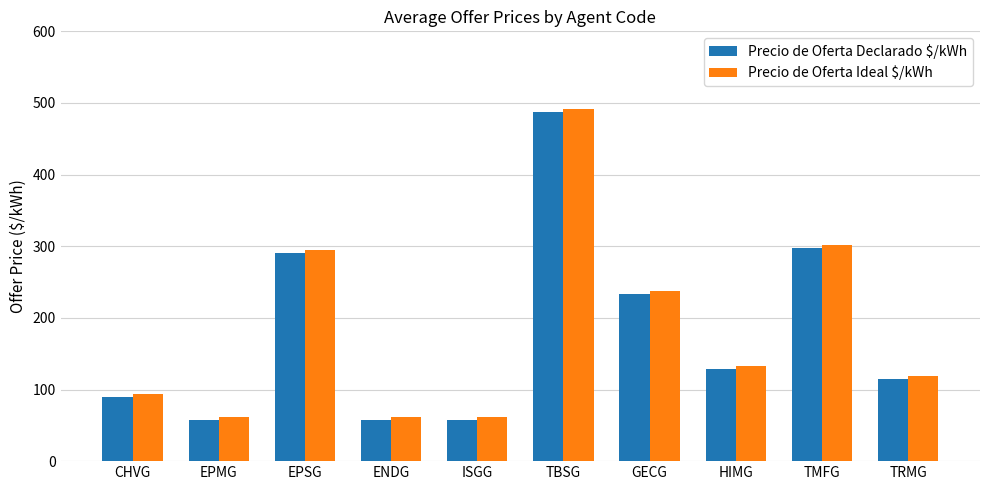

What is the greatest value displayed?

491.1